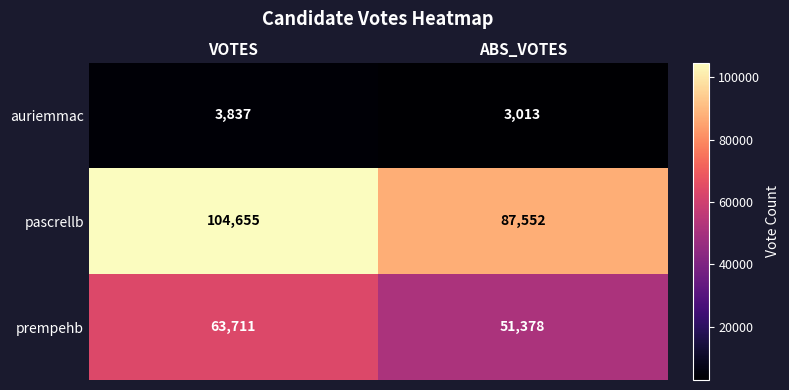

At which category is the sum across all series the highest?

VOTES